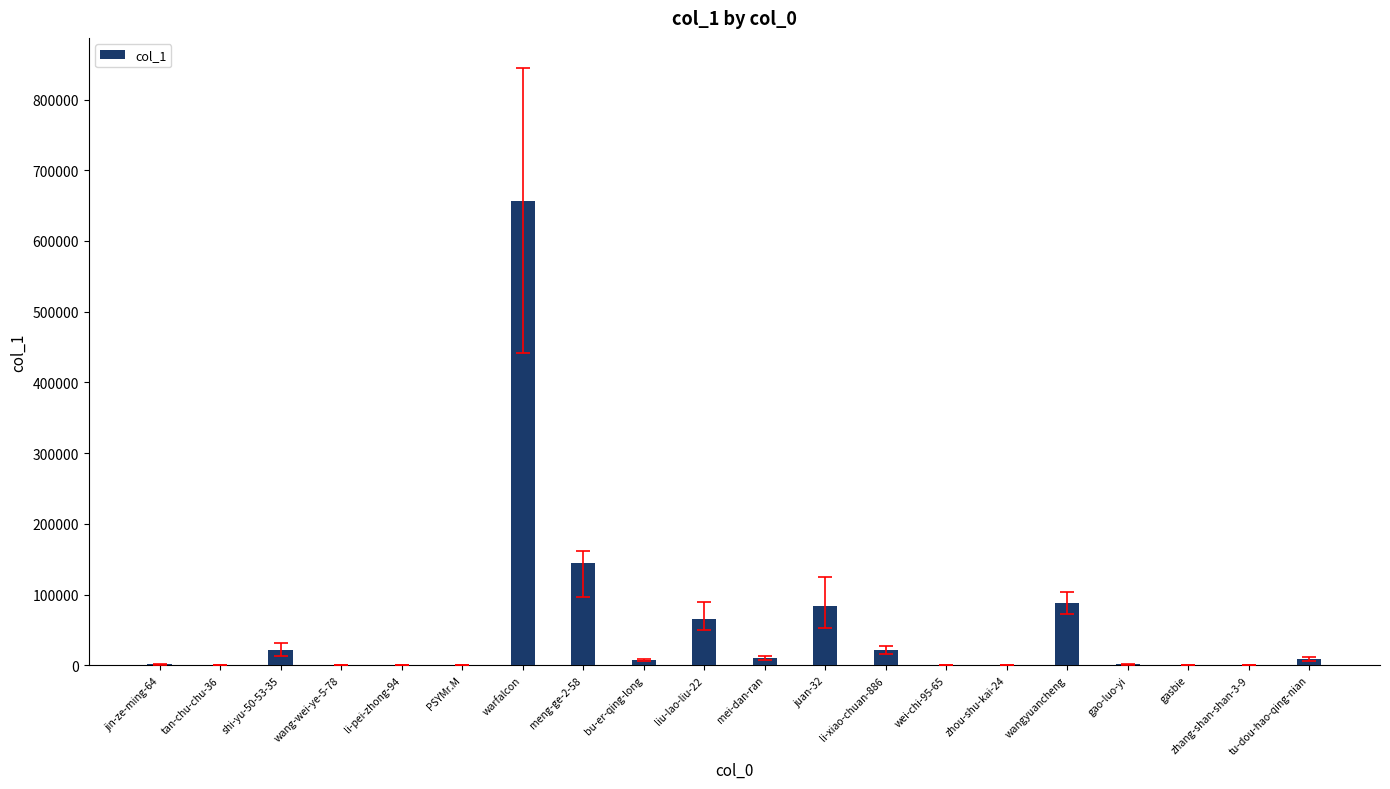

True or false: the data shows 87857 at wangyuancheng.

True